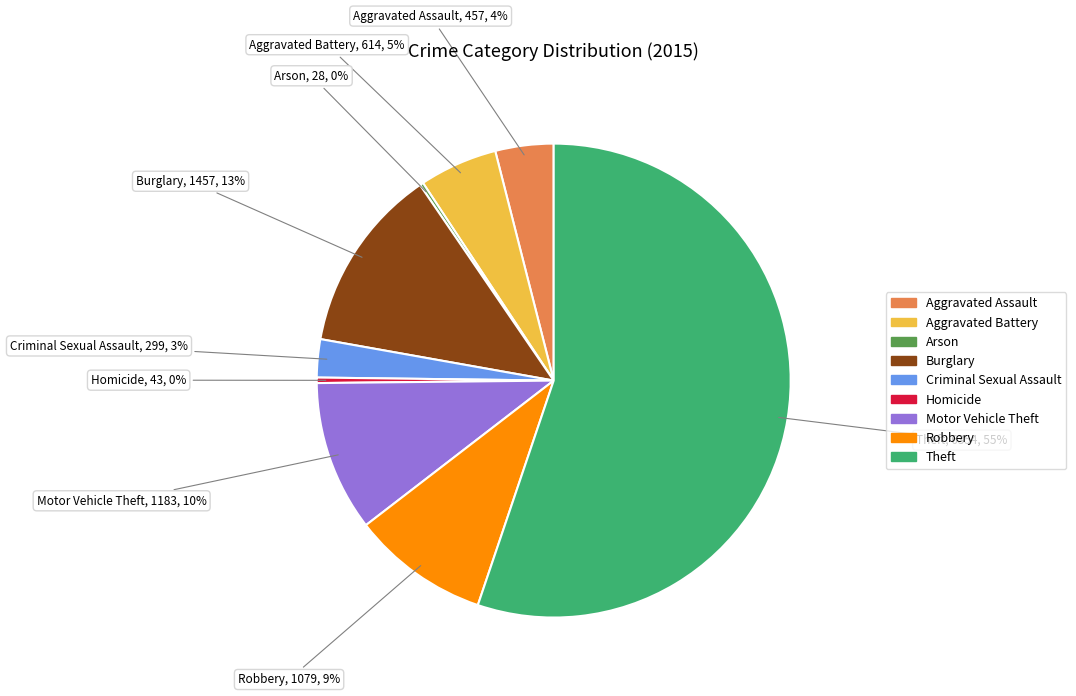

Is the sum of Criminal Sexual Assault and Theft greater than half?

Yes